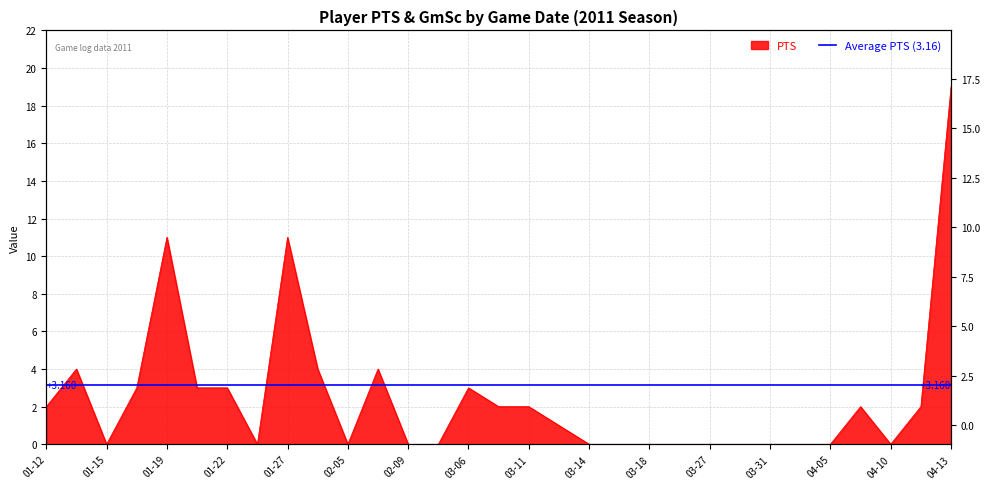

What is the change in value from 03-14 to 04-13?

+19